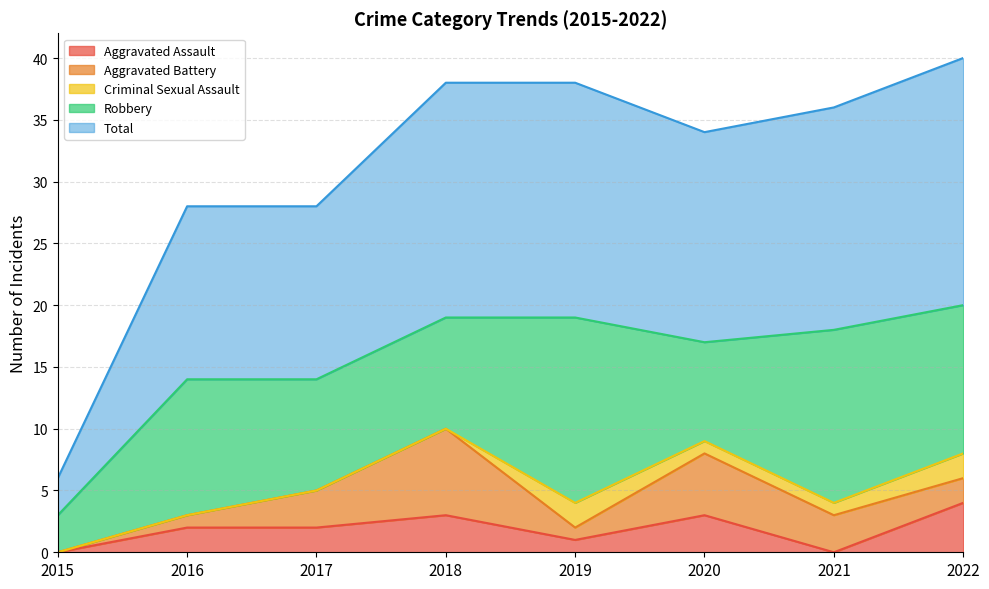

How many intersections are there between Criminal Sexual Assault and Aggravated Assault?

4